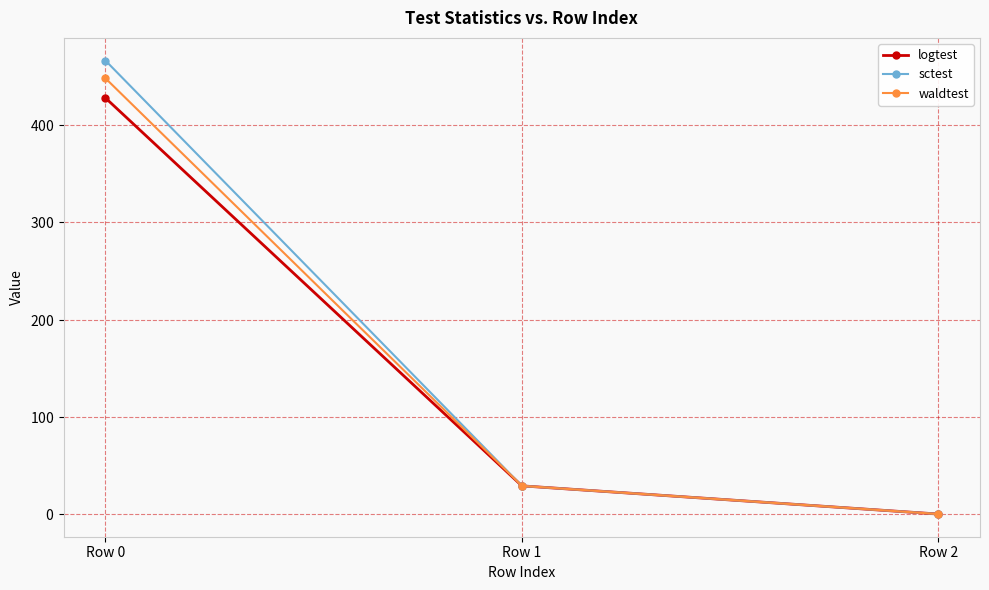

What is the sum of the logtest values at Row 0 and Row 2?

428.1